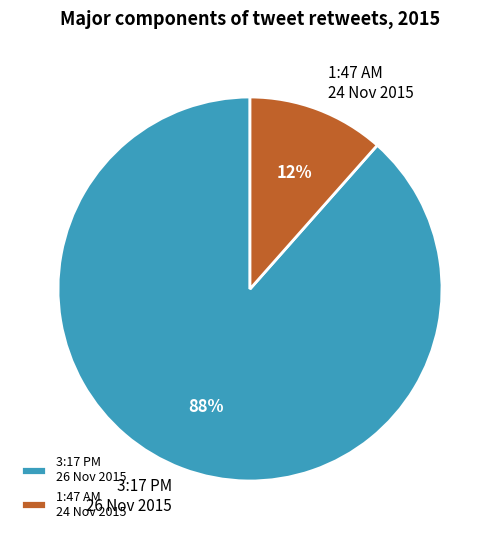

To the nearest percent, what is the combined percentage of 1:47 AM 24 Nov 2015 and 3:17 PM 26 Nov 2015?

100%